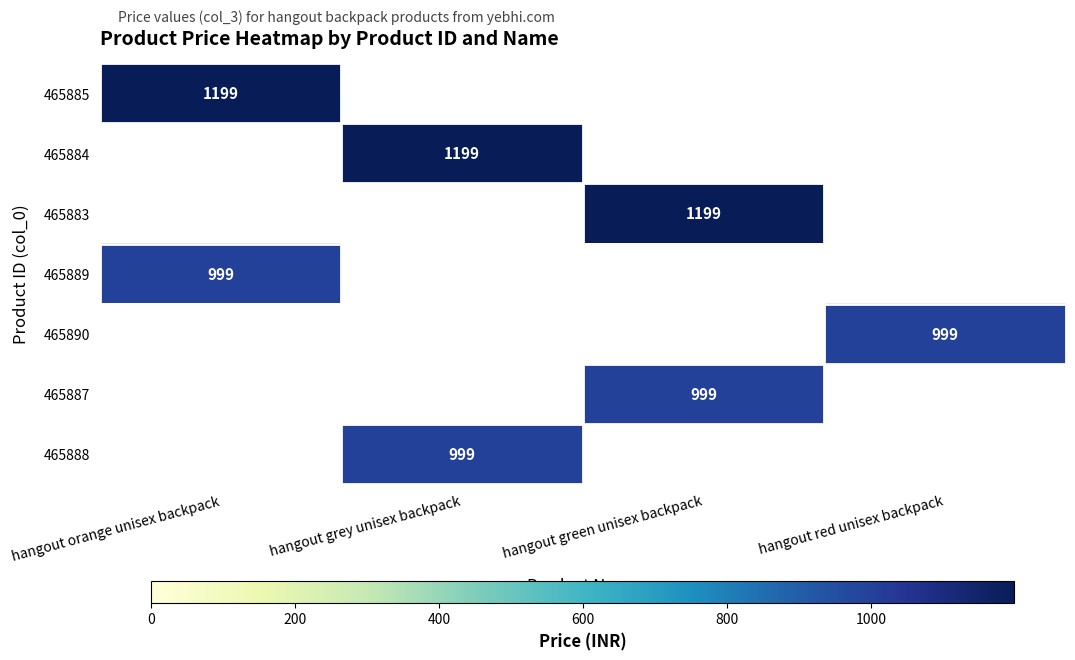

The 465887 series shows 1775 at hangout green unisex backpack. True or false?

False